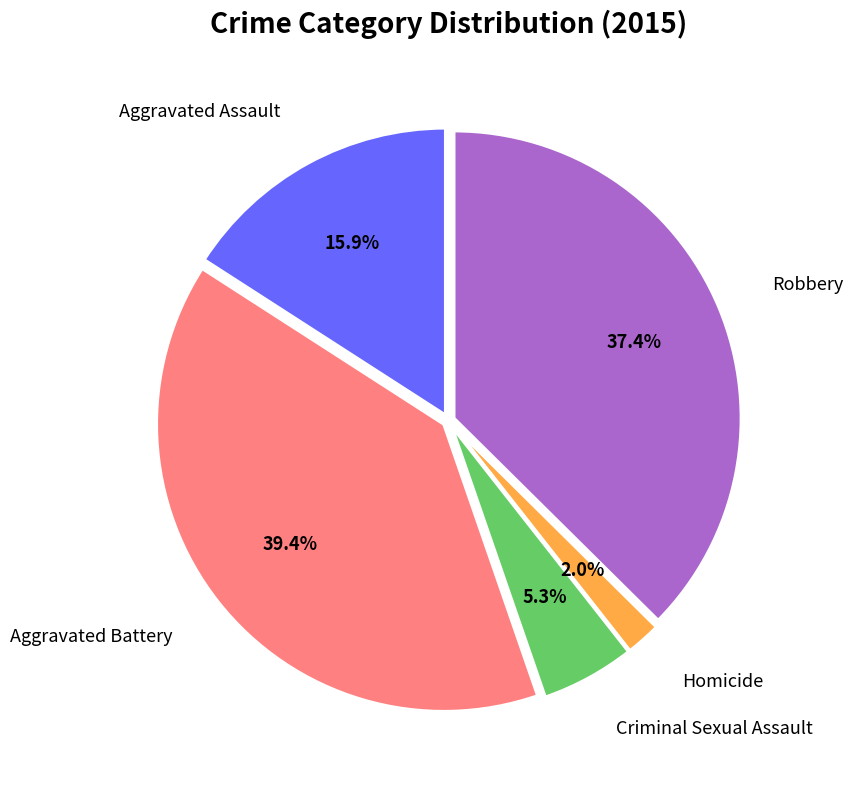

Count the number of slices in the pie.

5